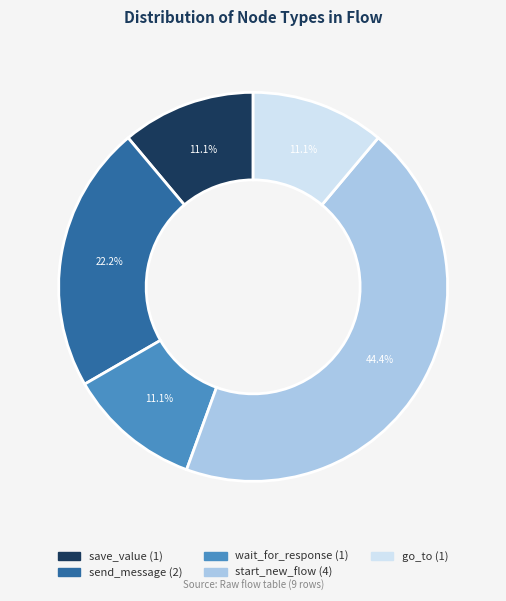

True or false: start_new_flow accounts for 36% of the total.

False